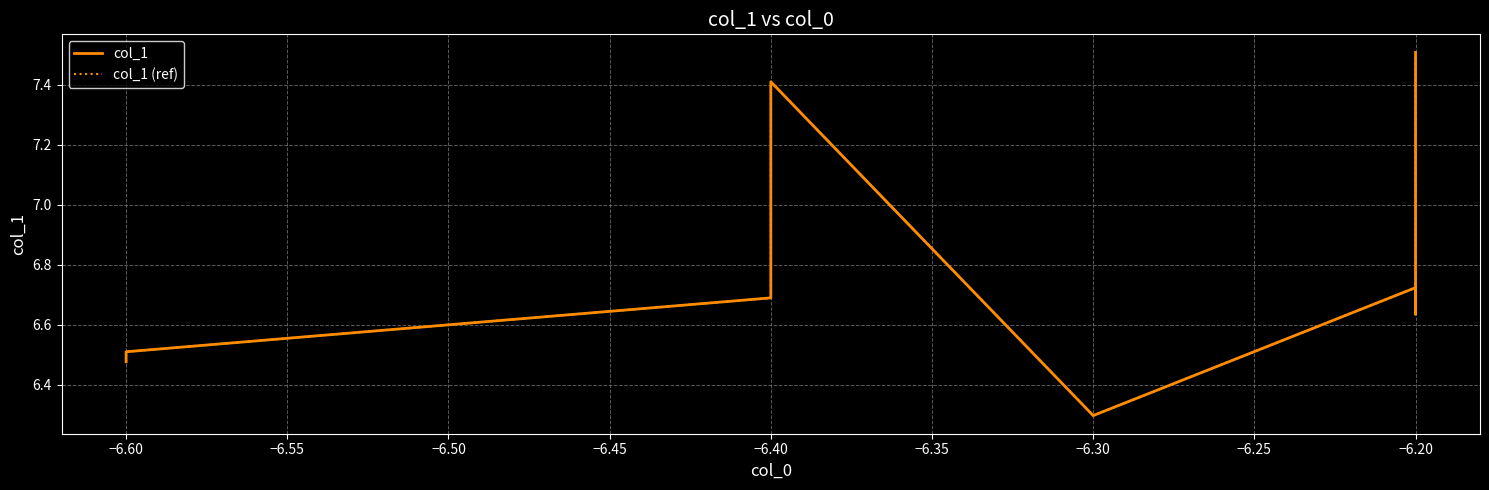

Which series has the largest range (max minus min)?

col_1